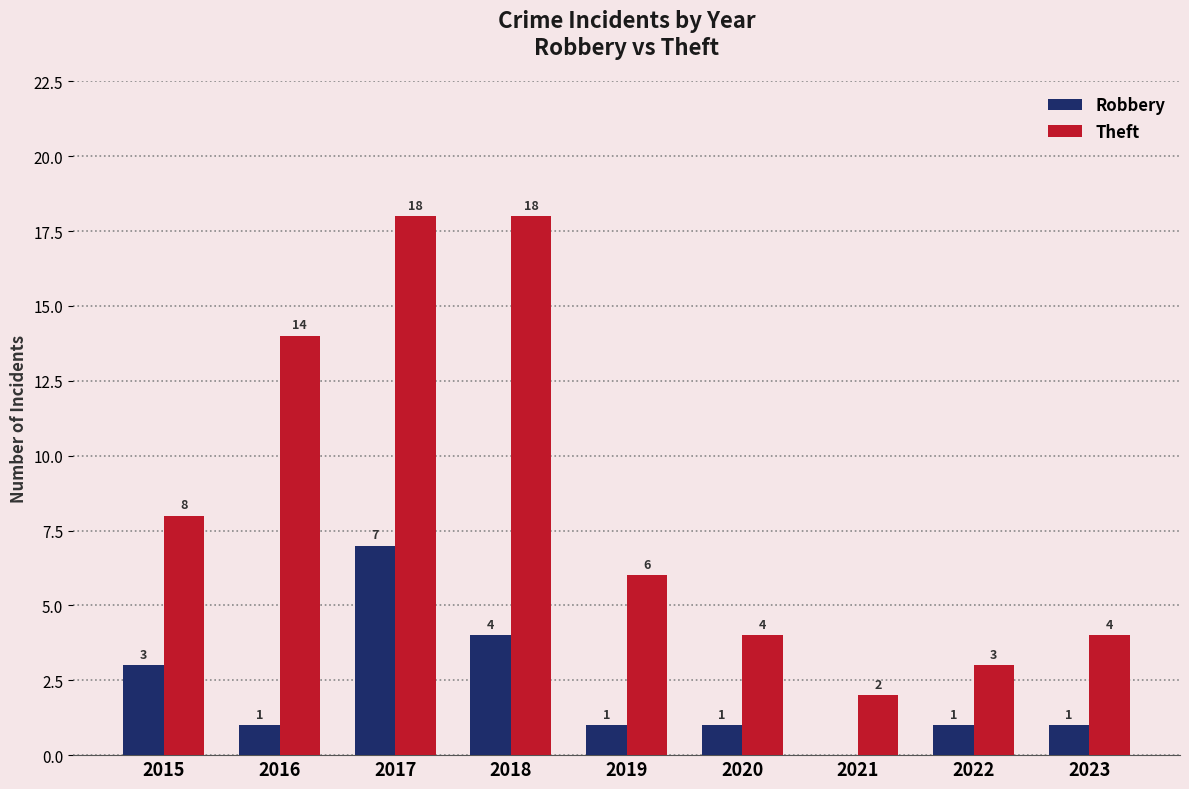

True or false: Robbery has a value of 4 at 2018.

True